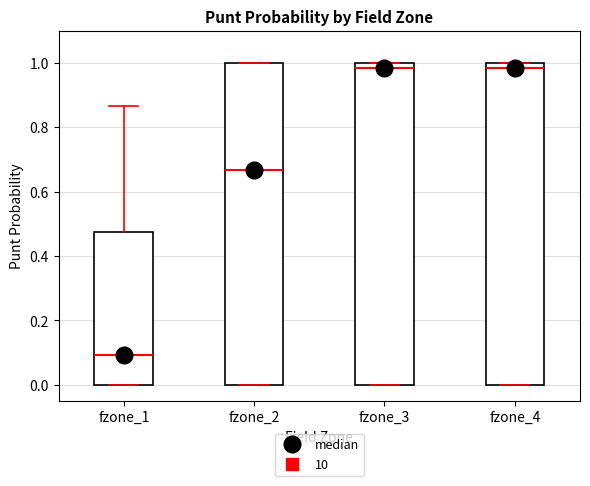

Where does the median line of the box for fzone_1 sit on the y-axis? The values are not printed on the chart, so give them approximately, as read against the axis.

0.10